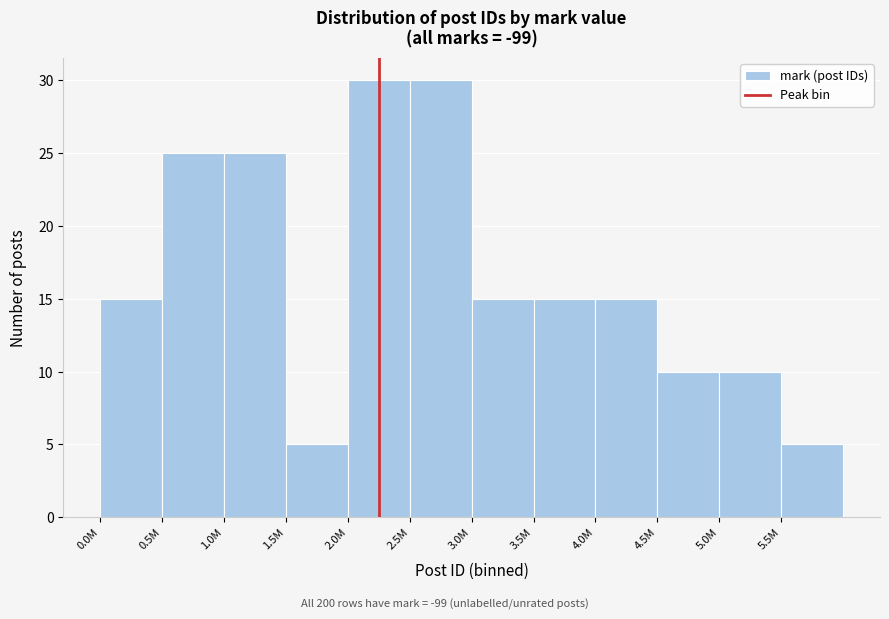

Reading left to right, what are all the values shown in this chart?

0.0M=15	0.5M=25	1.0M=25	1.5M=5	2.0M=30	2.5M=30	3.0M=15	3.5M=15	4.0M=15	4.5M=10	5.0M=10	5.5M=5